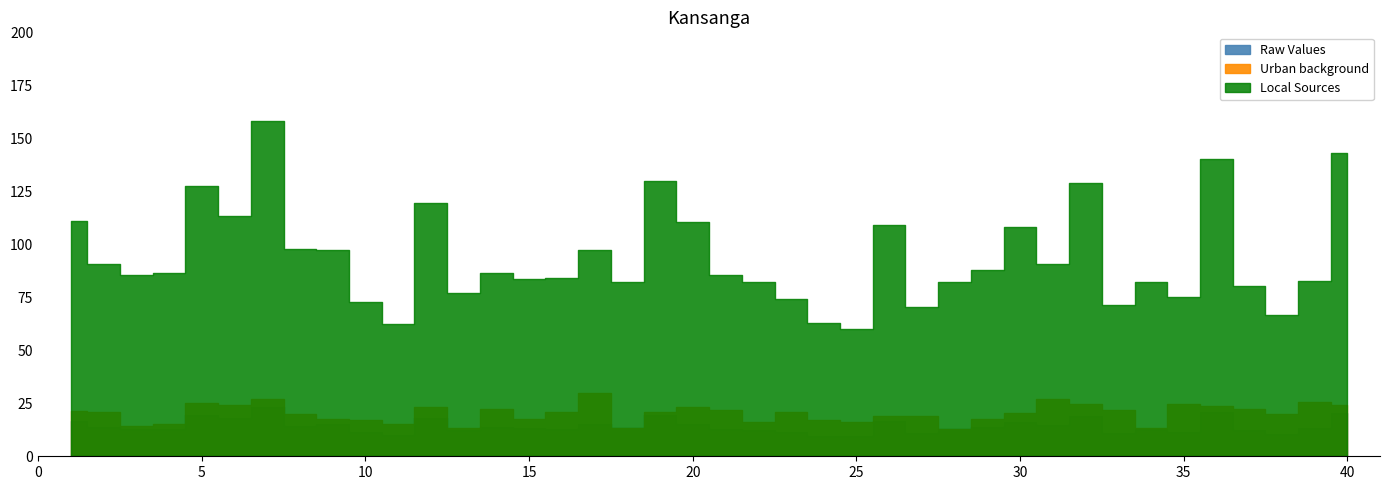

Which series has the widest spread of values?

Local Sources